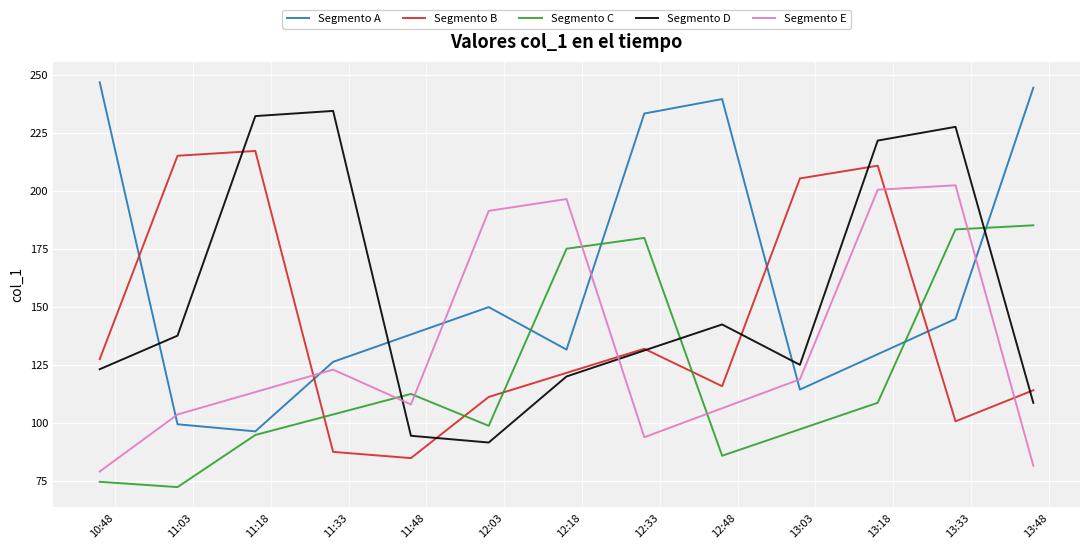

How many times do Segmento D and Segmento A cross each other?

4